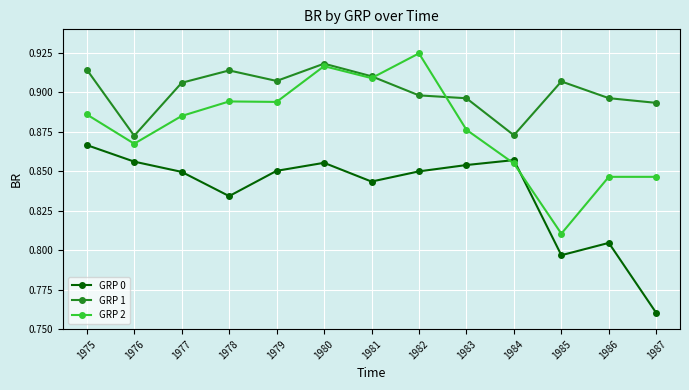

List the series in order of their peak value, lowest first.

GRP 0, GRP 1, GRP 2